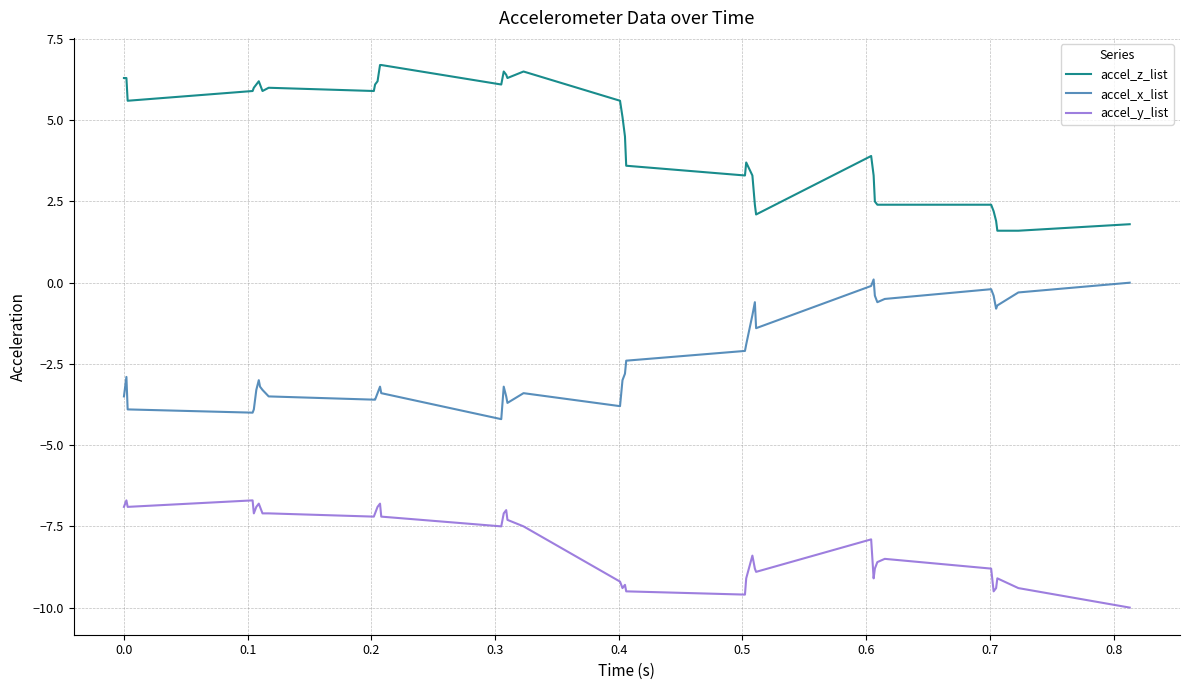

What is the difference between the maximum and minimum values in the accel_z_list series?

5.1